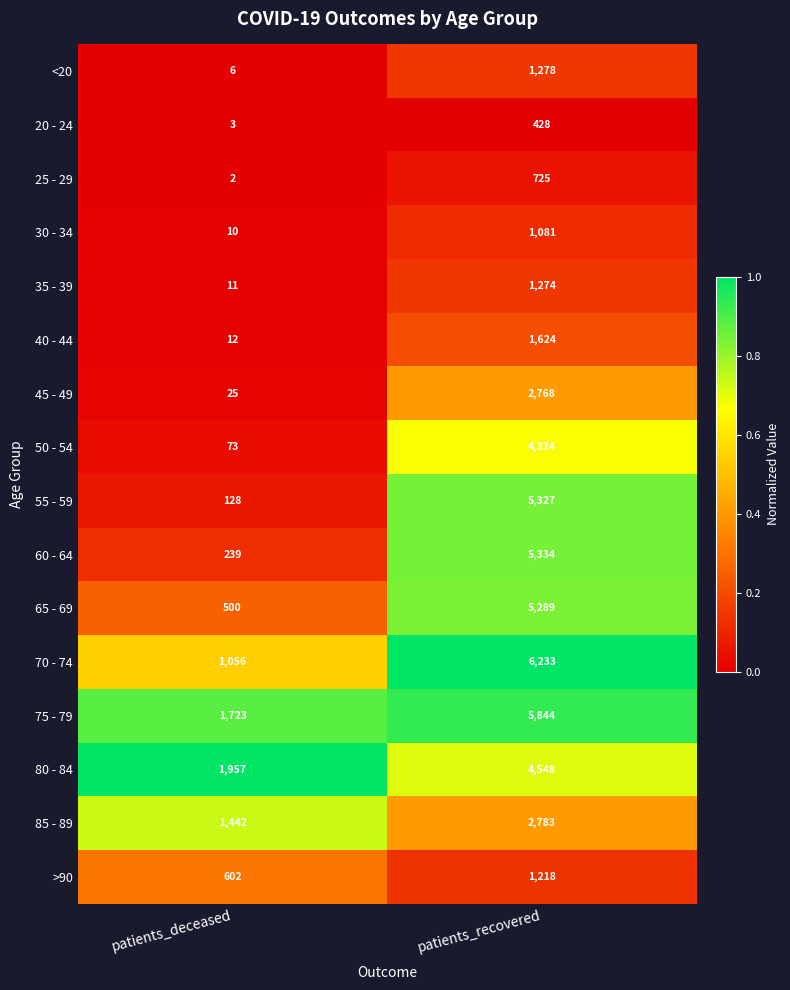

The value of 45 - 49 at patients_recovered is 2768. True or false?

True